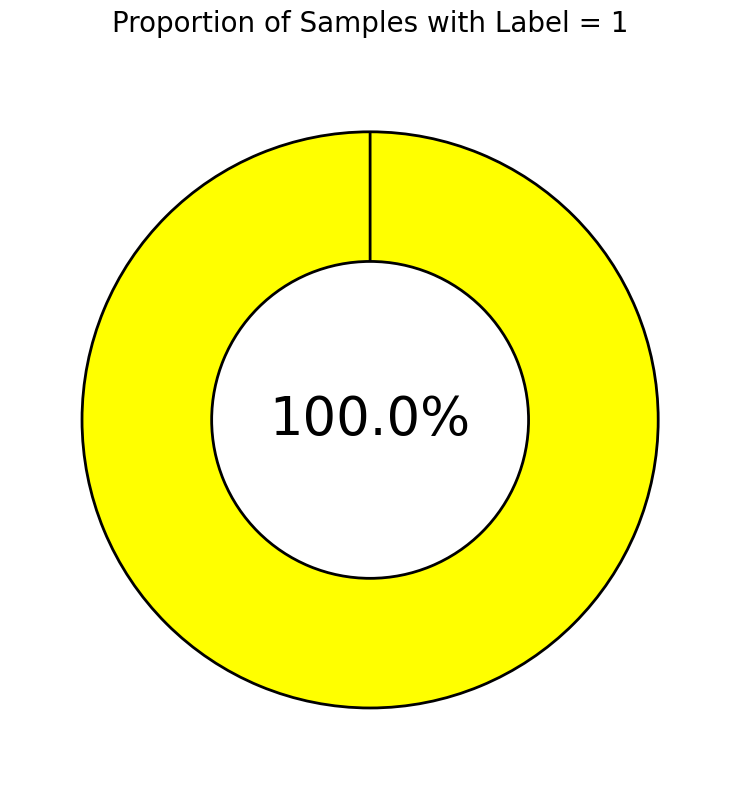

Count the number of slices in the pie.

2